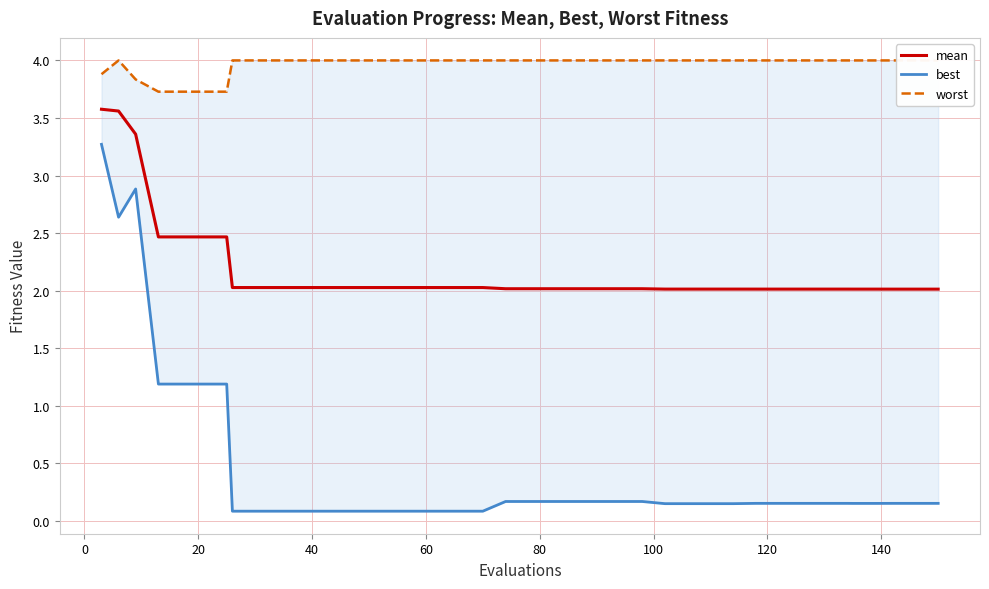

What are all the series names shown in the legend?

mean, best, worst